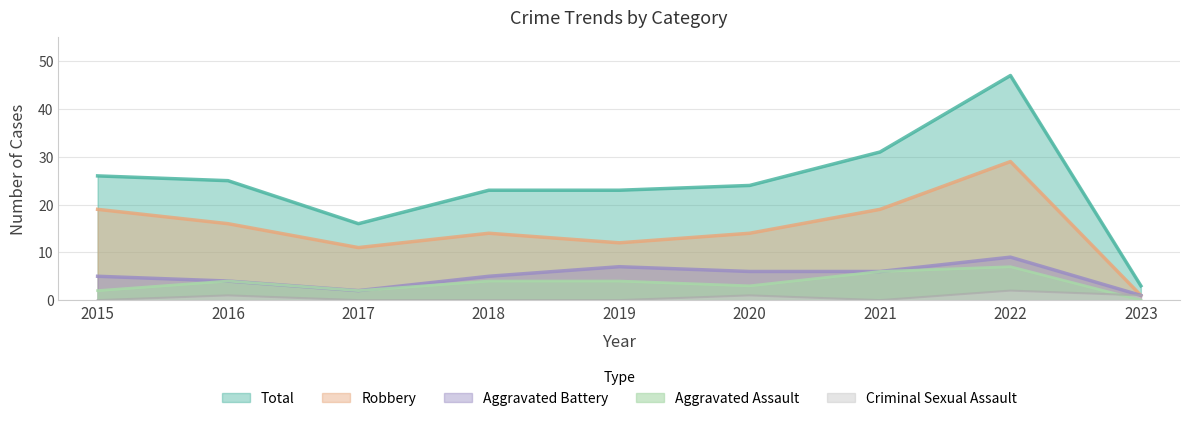

The value of Aggravated Assault at 2015 is 2. True or false?

True